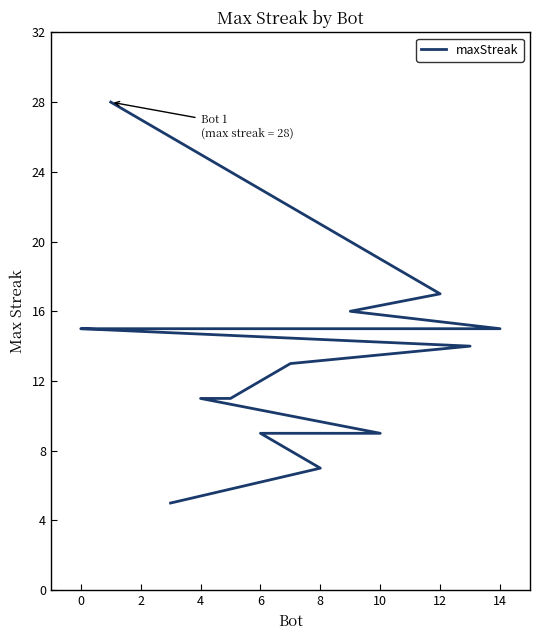

The chart shows a value of 10 at 2. True or false?

False